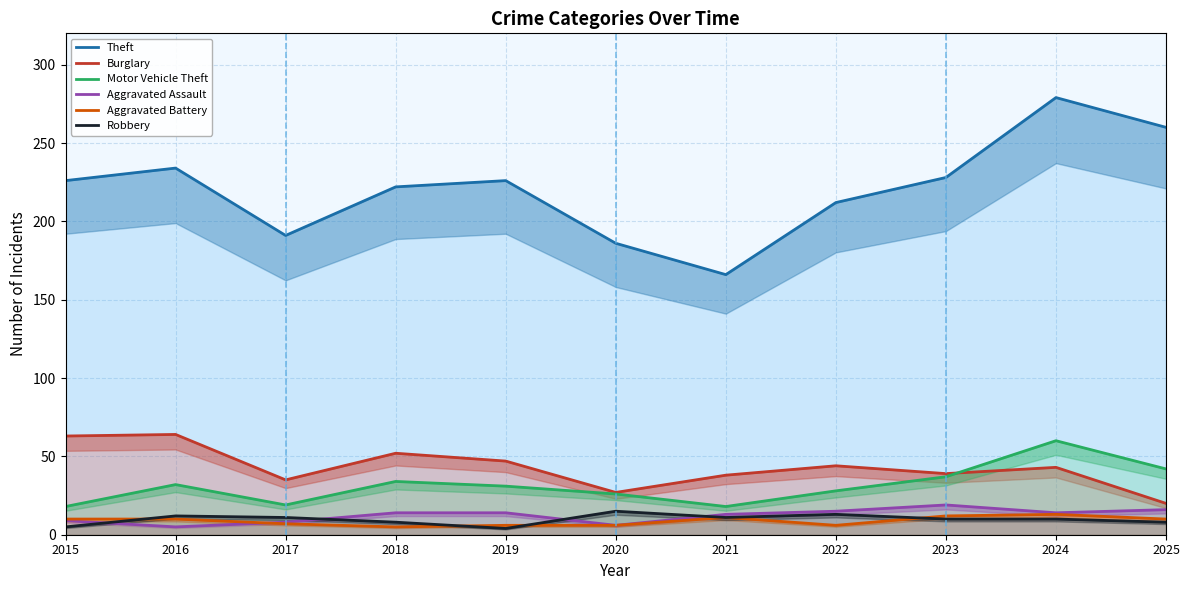

Is it true that Aggravated Assault equals 2 at 2020?

False